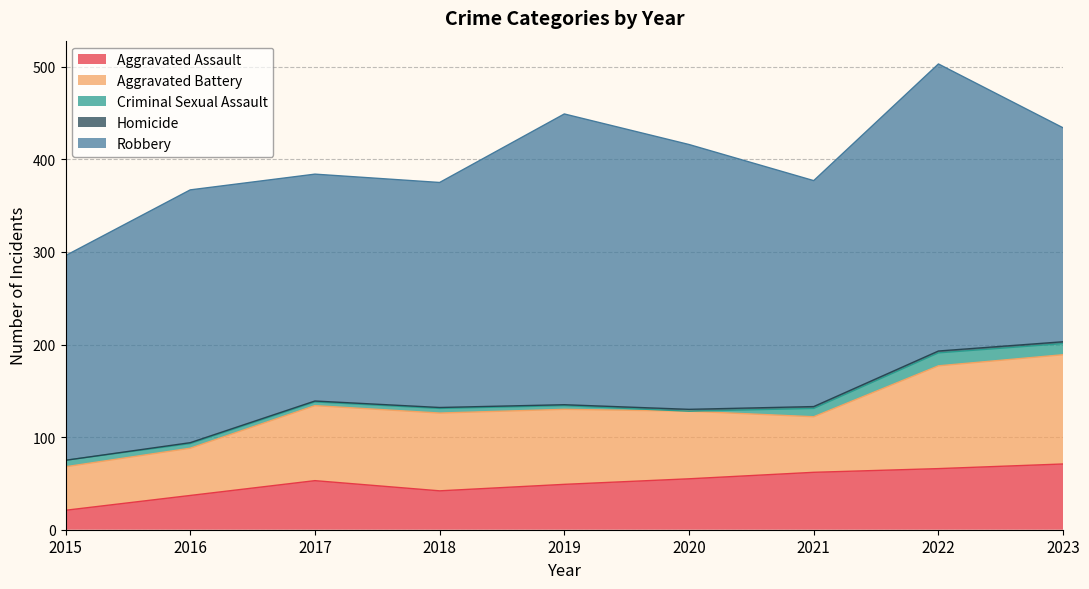

At which label is Aggravated Battery closest to 82?

2017